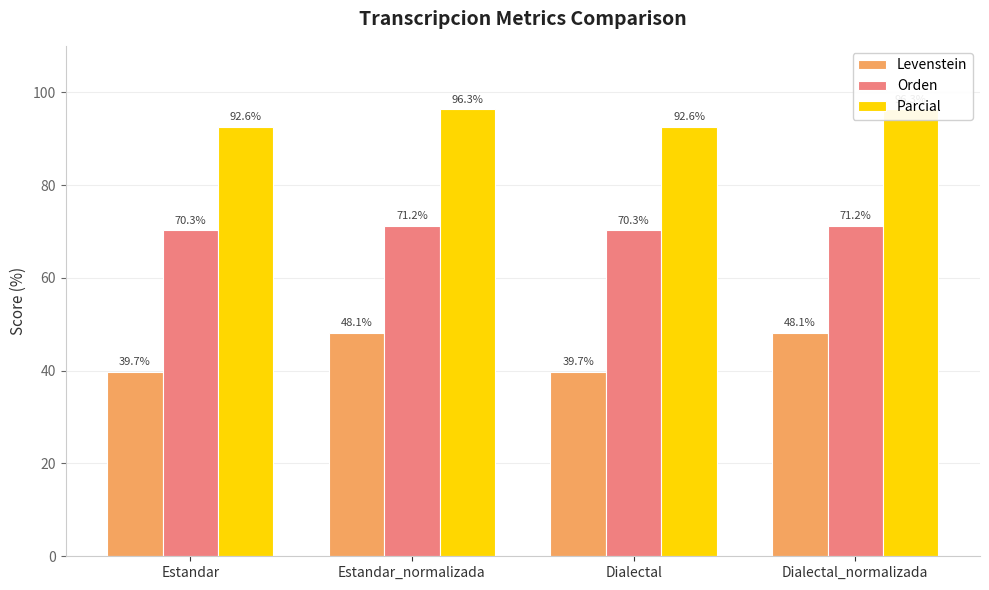

Reading right to left, what are all the values shown in this chart?

Levenstein: Dialectal_normalizada=48.1	Dialectal=39.7	Estandar_normalizada=48.1	Estandar=39.7
Orden: Dialectal_normalizada=71.2	Dialectal=70.3	Estandar_normalizada=71.2	Estandar=70.3
Parcial: Dialectal_normalizada=96.3	Dialectal=92.6	Estandar_normalizada=96.3	Estandar=92.6